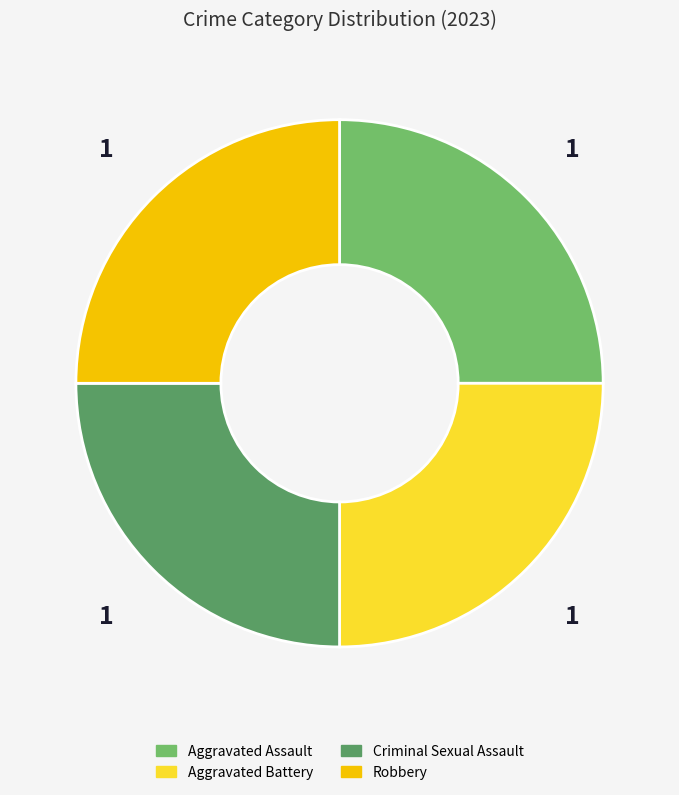

Does any single category account for the majority?

No